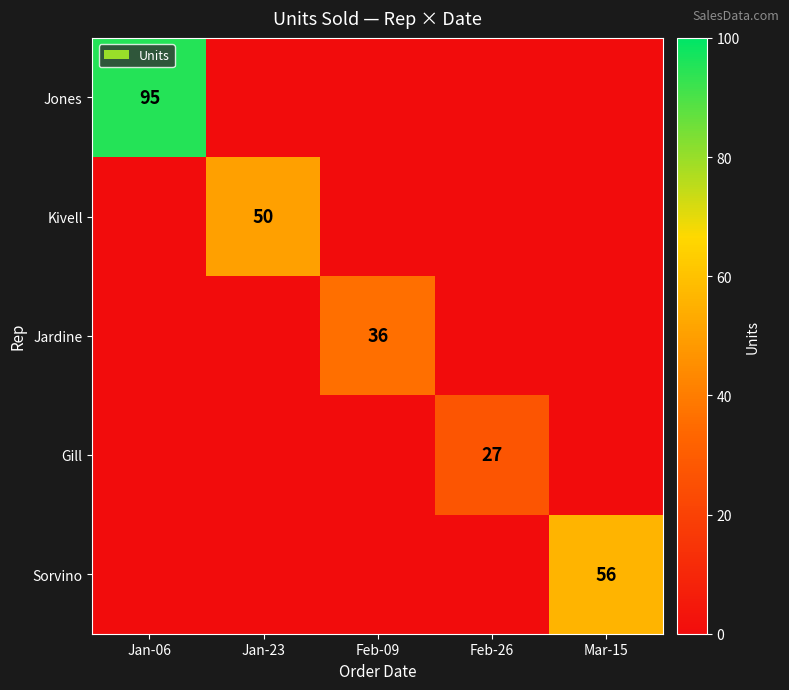

Is the value of Gill at Jan-23 greater than the value of Jardine at Mar-15?

No